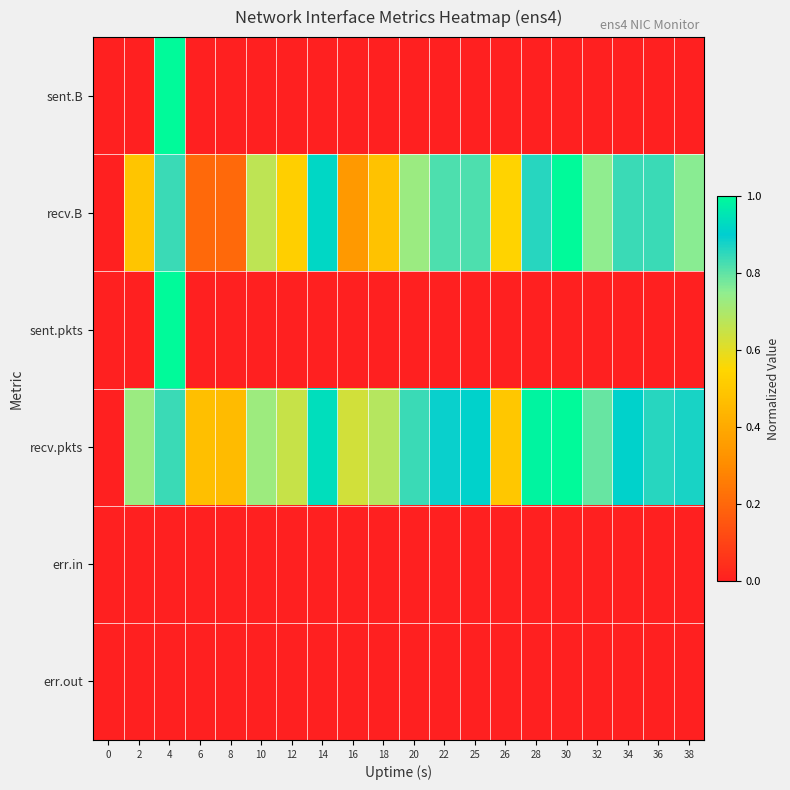

How many categories are shown in the chart?

20